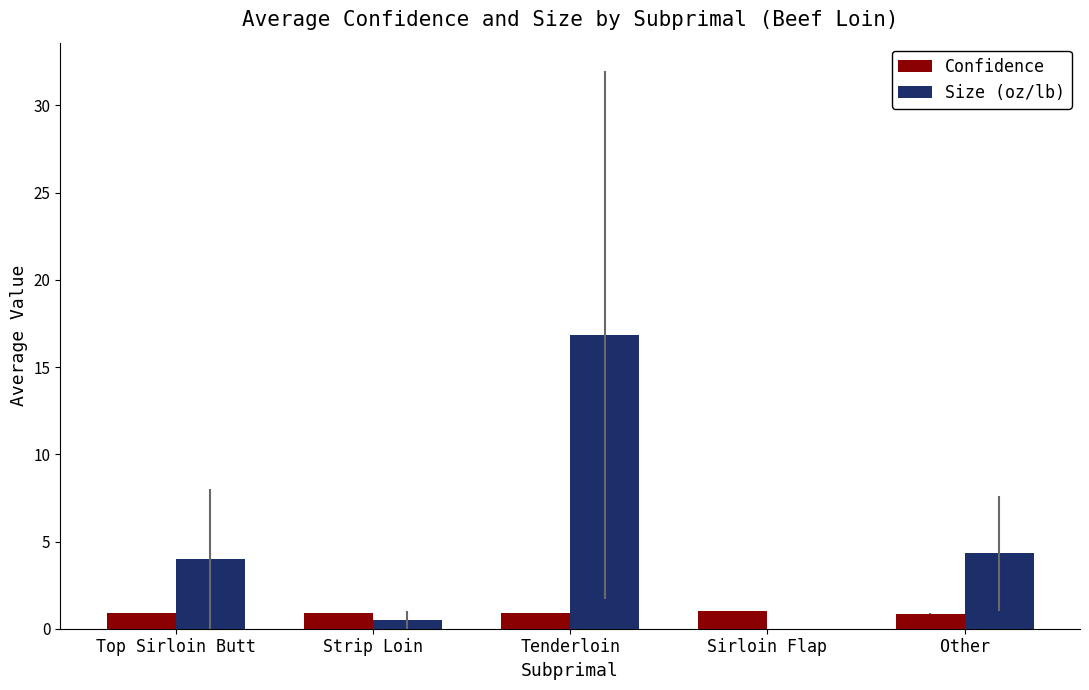

Is the value of Size (oz/lb) at Top Sirloin Butt greater than the value of Confidence at Top Sirloin Butt?

Yes